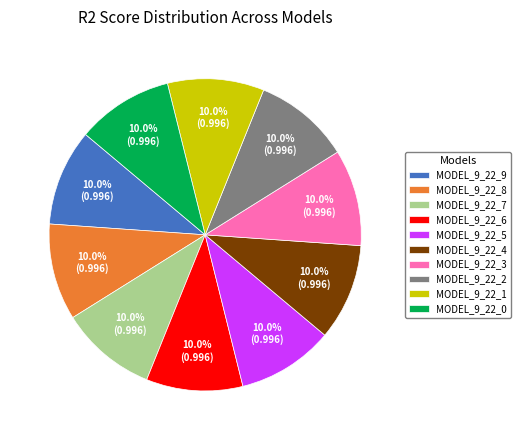

Does MODEL_9_22_2 account for over 50% of the chart?

No